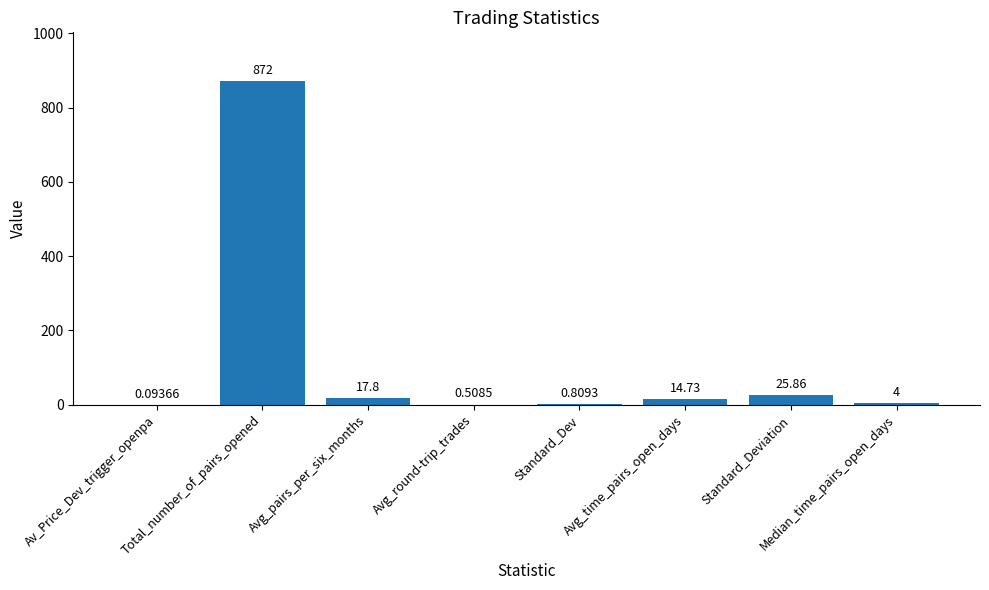

Between Median_time_pairs_open_days and Avg_pairs_per_six_months, which is larger?

Avg_pairs_per_six_months